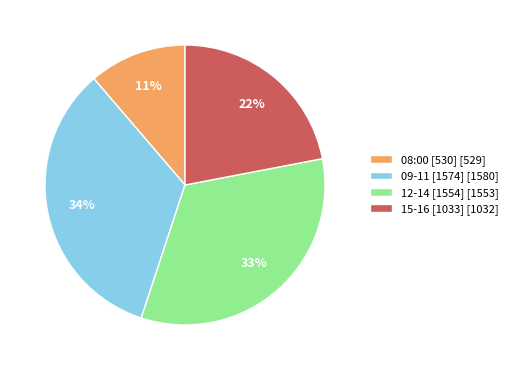

Is the sum of 12-14 [1554] [1553] and 15-16 [1033] [1032] greater than half?

Yes